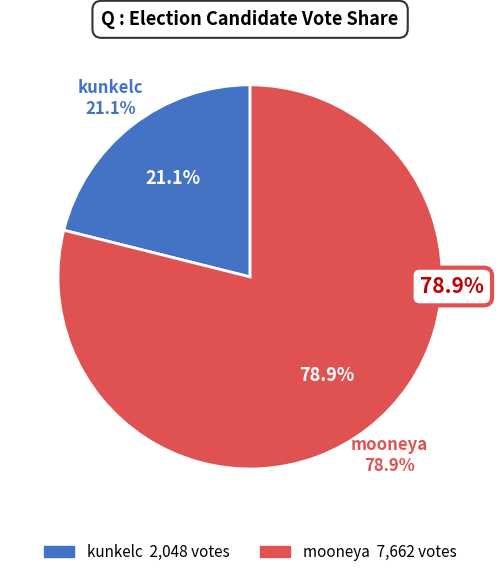

To the nearest percent, what is the combined percentage of kunkelc and mooneya?

100%